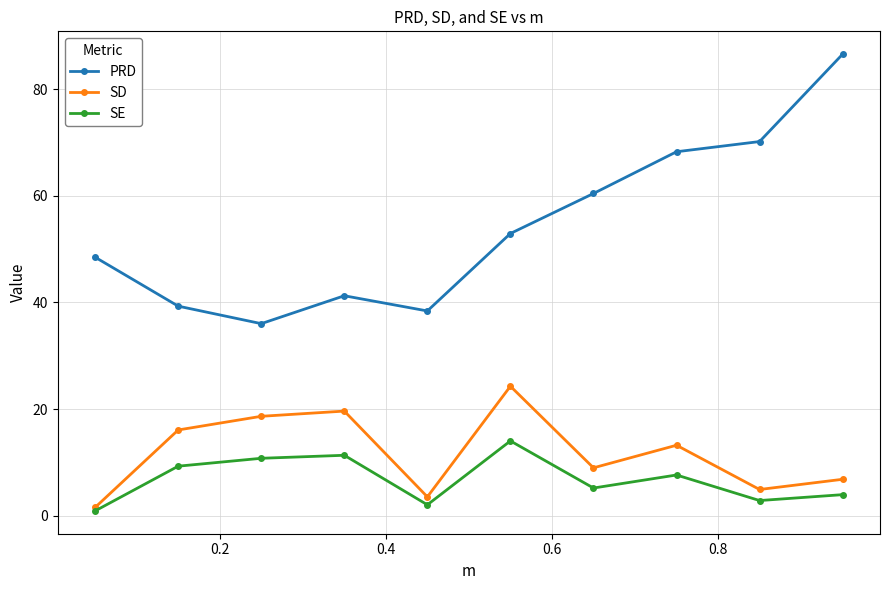

Reading right to left, what are all the values shown in this chart?

PRD: 86.6	70.2	68.3	60.4	52.9	38.4	41.2	36.0	39.3	48.5
SD: 6.8	4.9	13.2	9.0	24.3	3.5	19.6	18.6	16.1	1.5
SE: 3.9	2.8	7.6	5.2	14.0	2.0	11.3	10.8	9.3	0.9